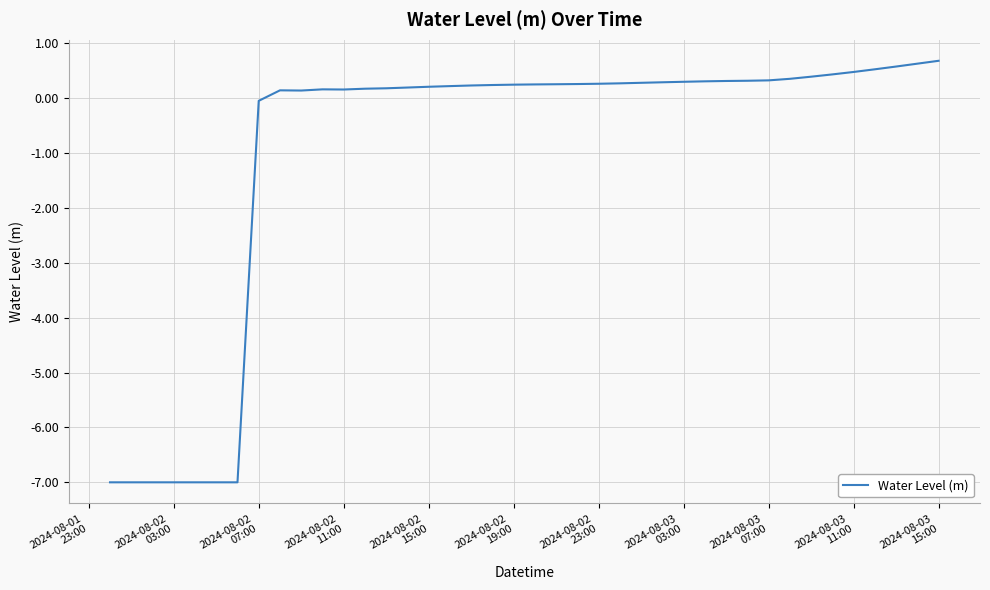

What is the minimum value shown in the chart?

-7.0